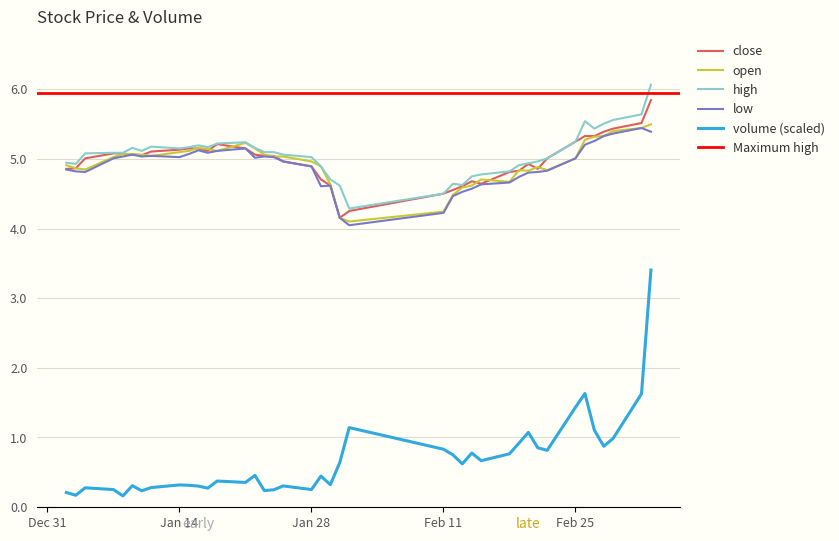

What is the maximum value for low?

5.4